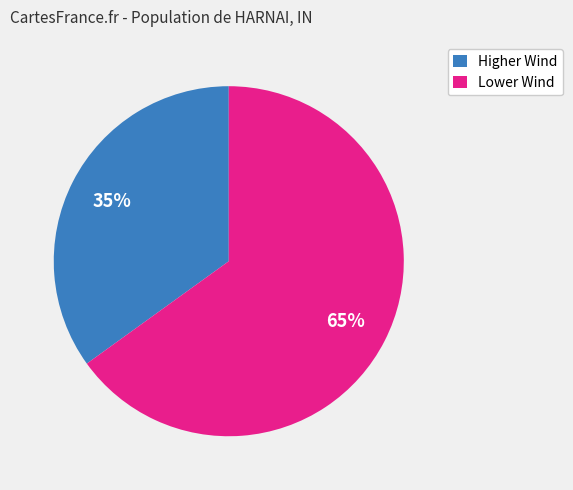

Which slice is the largest?

Lower Wind